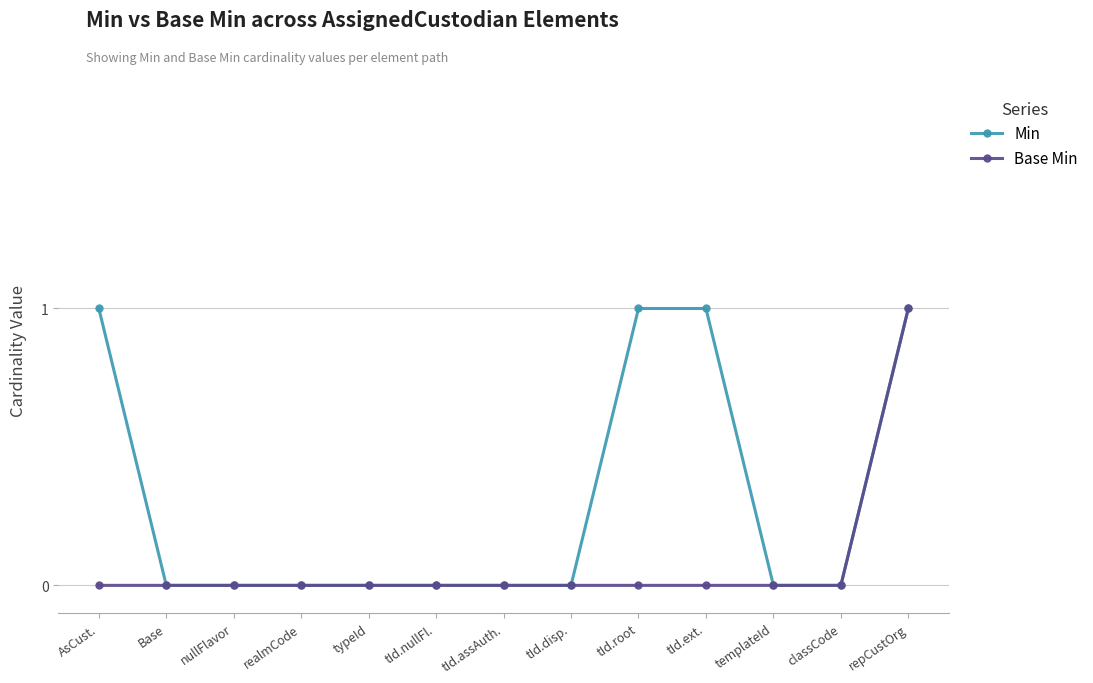

Reading left to right, extract all data points from this chart.

Min: AsCust.=1	Base=0	nullFlavor=0	realmCode=0	typeId=0	tId.nullFl.=0	tId.assAuth.=0	tId.disp.=0	tId.root=1	tId.ext.=1	templateId=0	classCode=0	repCustOrg=1
Base Min: AsCust.=0	Base=0	nullFlavor=0	realmCode=0	typeId=0	tId.nullFl.=0	tId.assAuth.=0	tId.disp.=0	tId.root=0	tId.ext.=0	templateId=0	classCode=0	repCustOrg=1